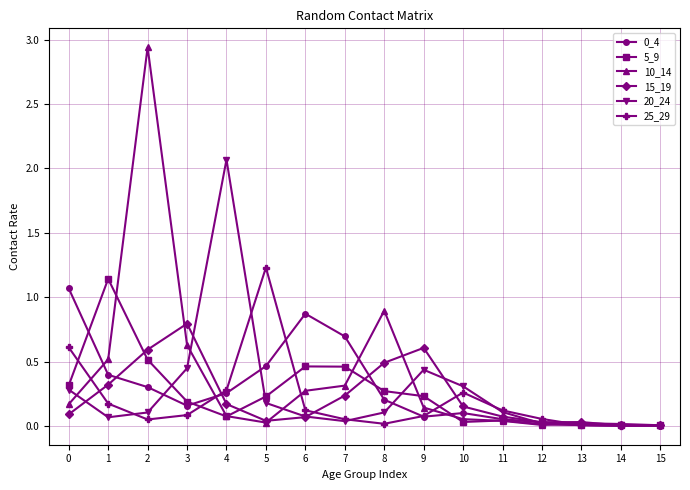

How many lines are shown in the chart?

6